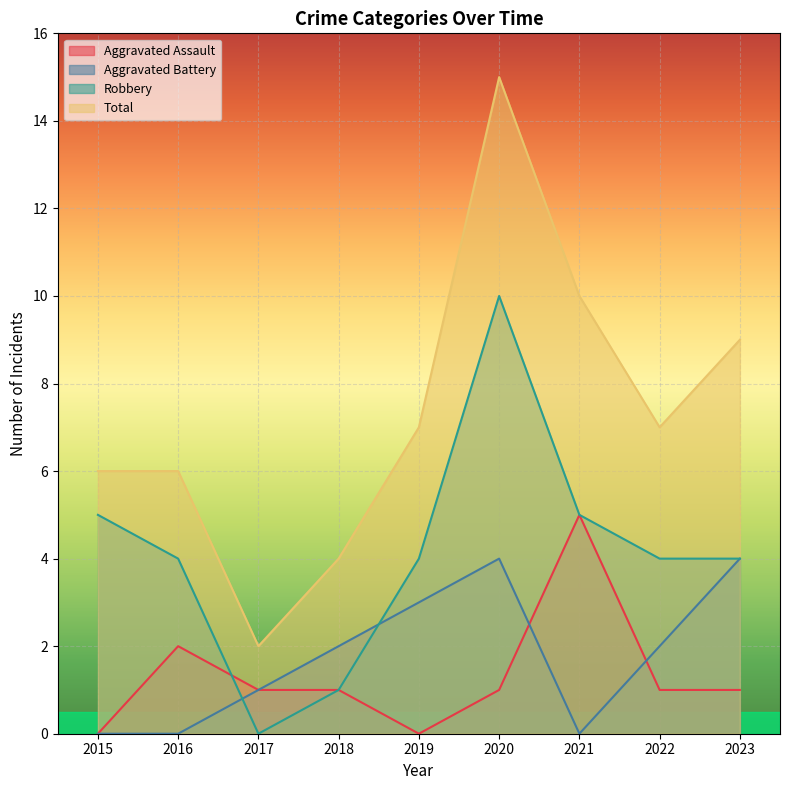

At how many categories does at least one series exceed 14?

1